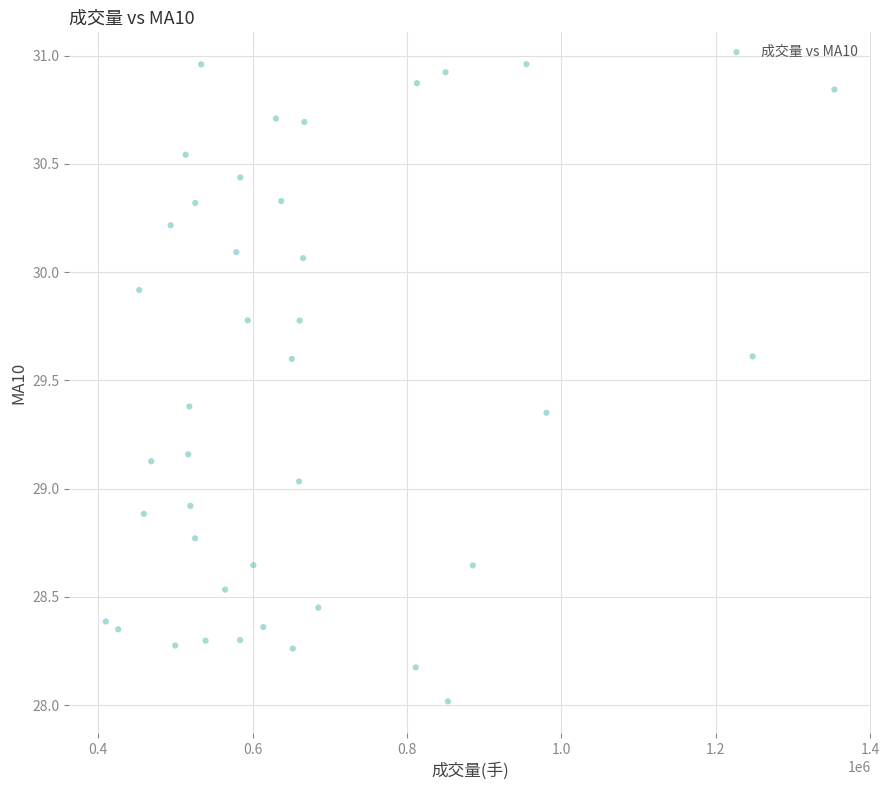

What is the range of X values (max minus min)?

943619.9